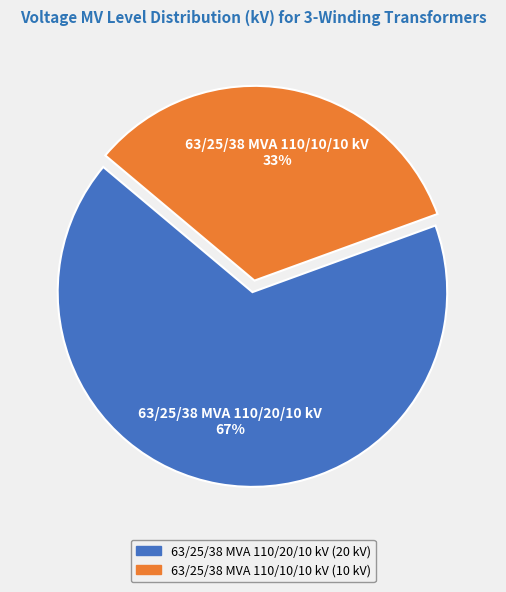

Is it true that 63/25/38 MVA 110/10/10 kV is 42% of the pie?

False